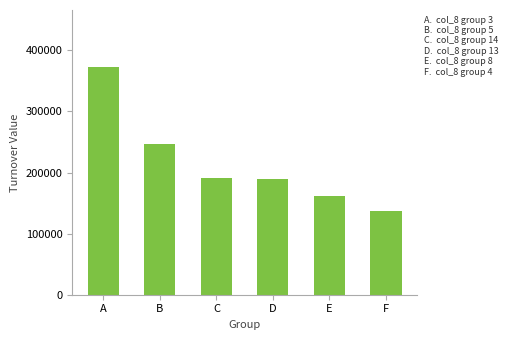

Is it true that the value at F is 70767?

False